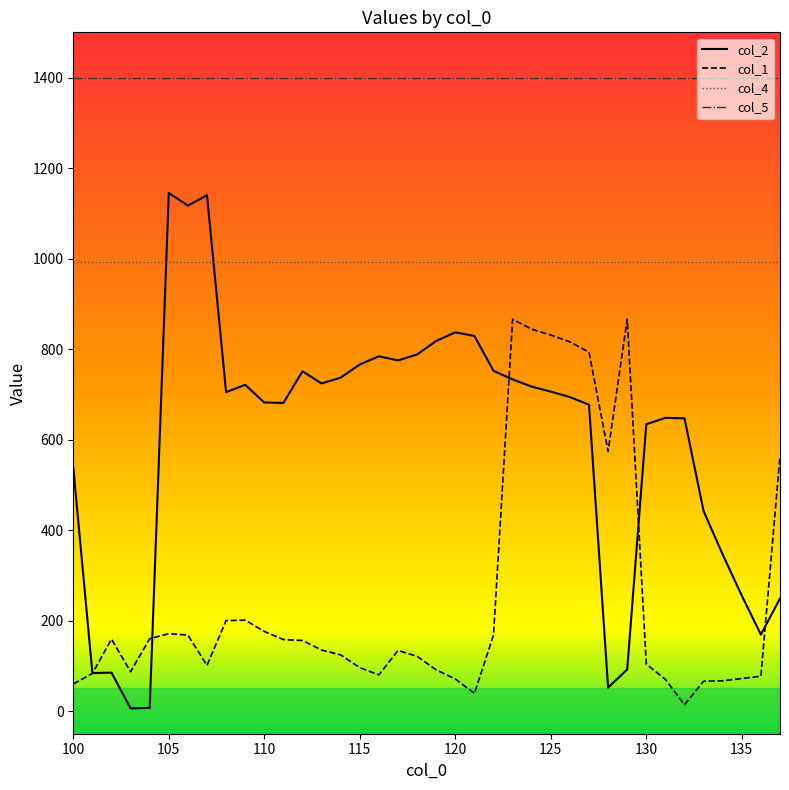

Rank the series by their average value, from lowest to highest.

col_1, col_2, col_4, col_5